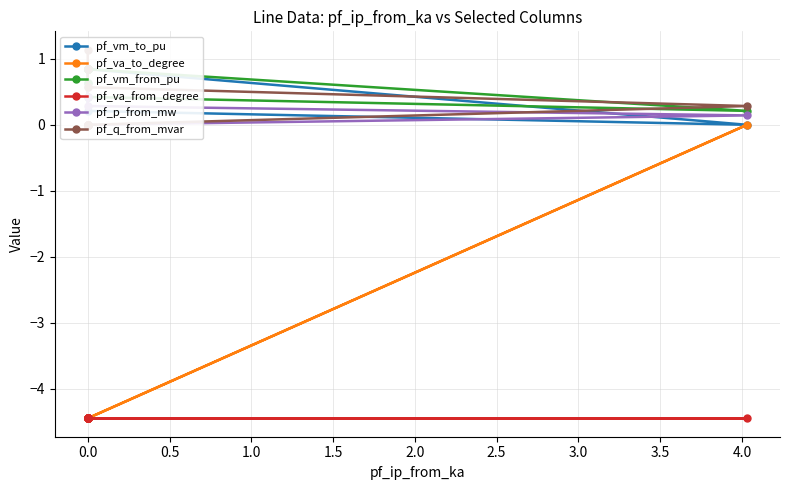

What is the sum of all pf_va_from_degree values?

-48.9